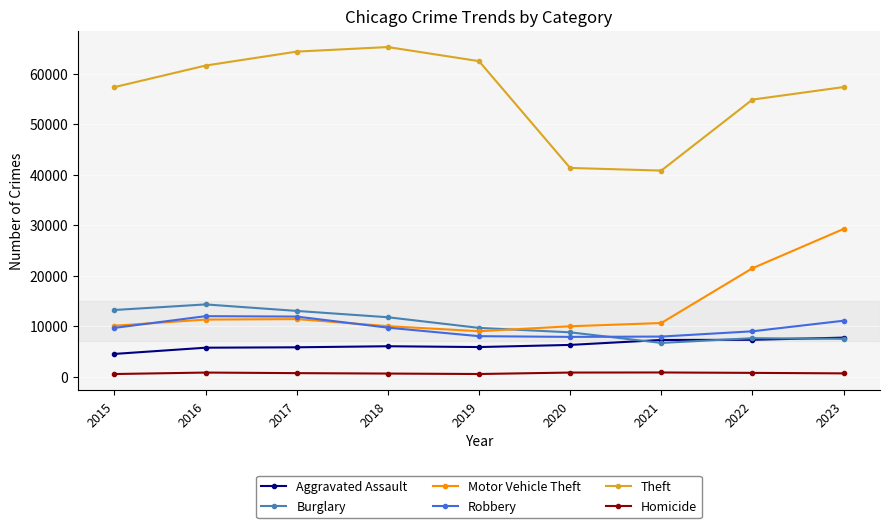

Is it true that Robbery equals 11057 at 2023?

True